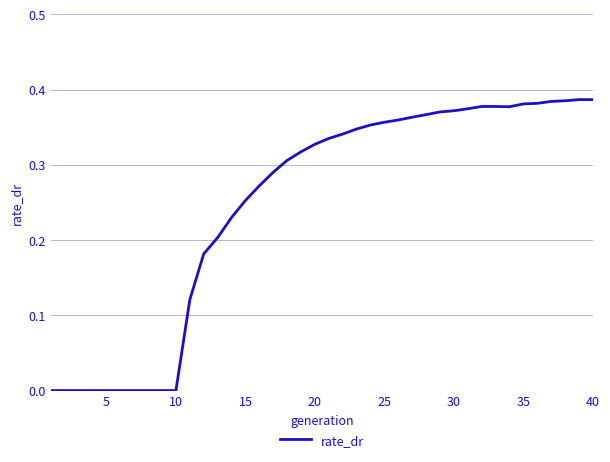

How many lines are shown in the chart?

1